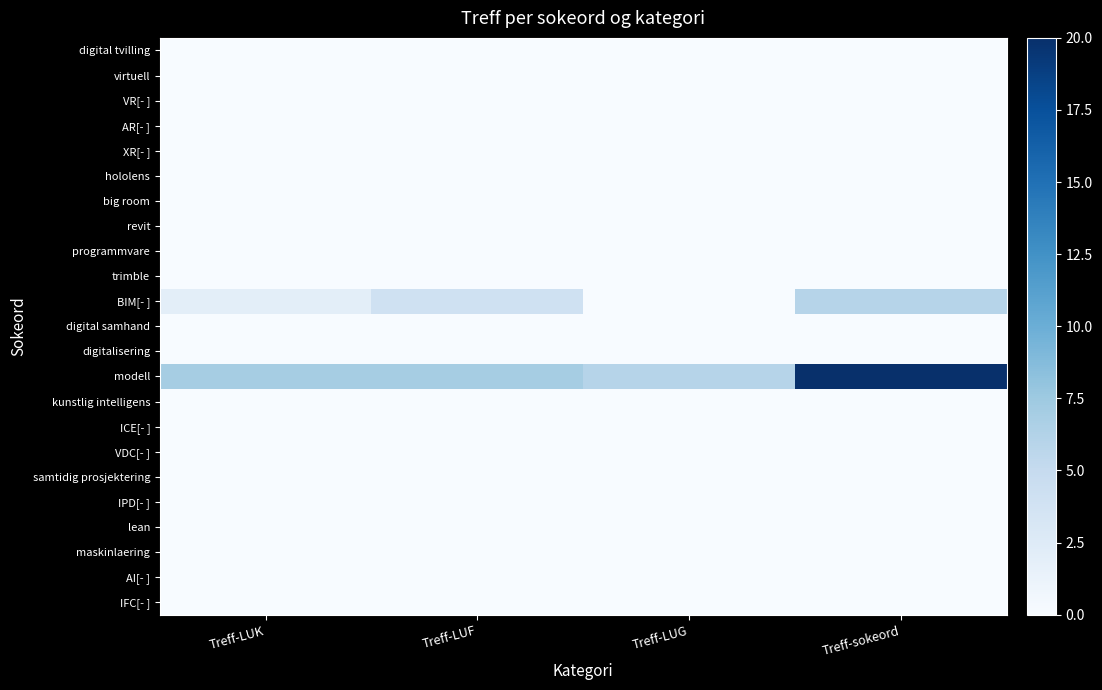

List the series in order of their peak value, highest first.

modell, BIM[- ], digital tvilling, virtuell, VR[- ], AR[- ], XR[- ], hololens, big room, revit, programmvare, trimble, digital samhand, digitalisering, kunstlig intelligens, ICE[- ], VDC[- ], samtidig prosjektering, IPD[- ], lean, maskinlaering, AI[- ], IFC[- ]